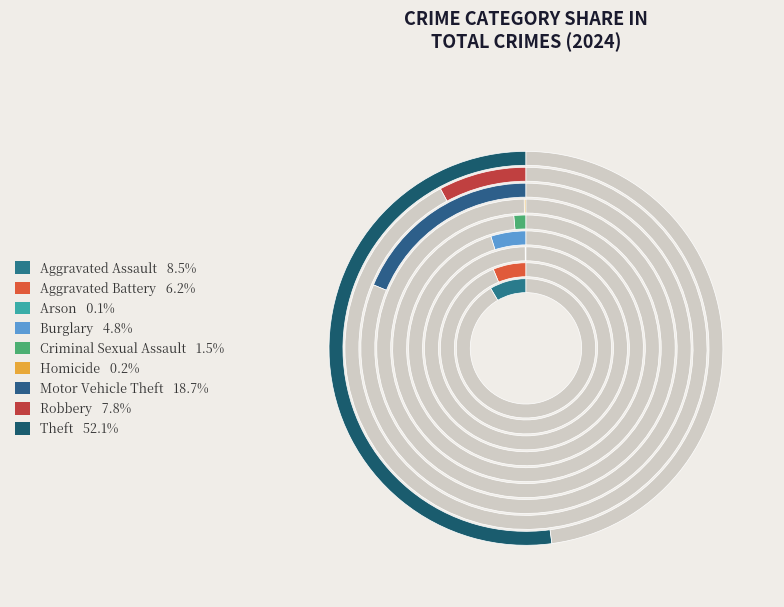

Does any single category account for the majority?

Yes